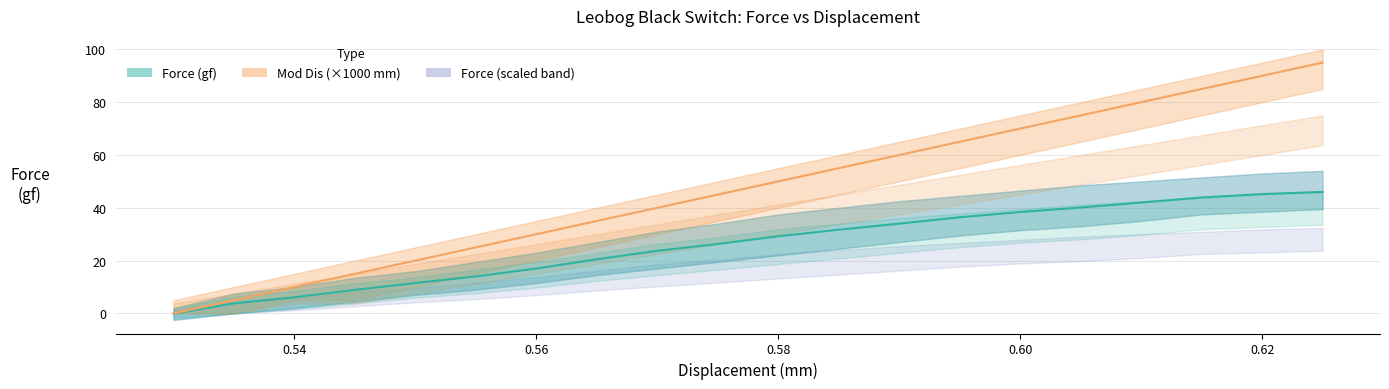

Reading right to left, extract all data points from this chart.

Force (gf): 46.0	45.2	43.9	42.0	40.1	38.4	36.4	34.0	31.7	29.2	26.3	23.7	20.5	17.0	14.0	11.5	8.9	6.1	3.8	-0.1
Mod Dis (×1000 mm): 95.0	90.0	85.0	80.0	75.0	70.0	65.0	60.0	55.0	50.0	45.0	40.0	35.0	30.0	25.0	20.0	15.0	10.0	5.0	0.0